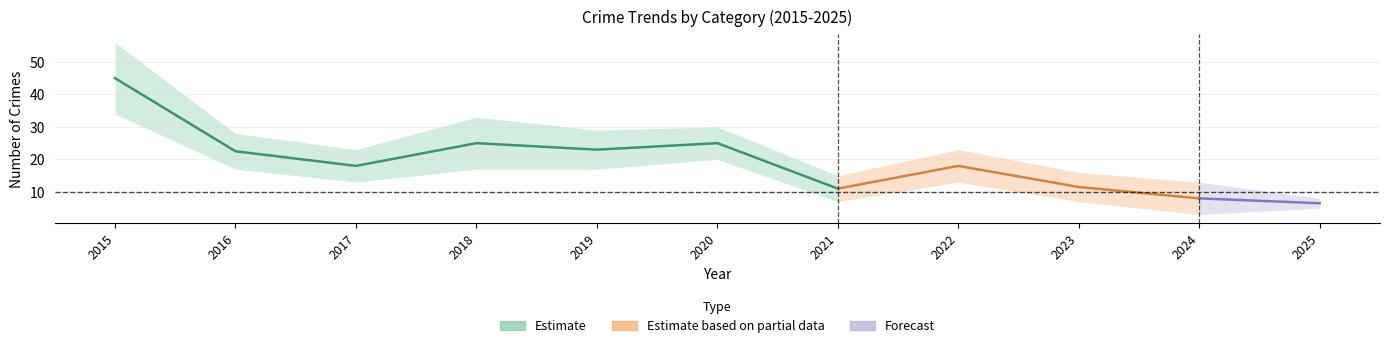

At which category is the sum across all series the highest?

2015